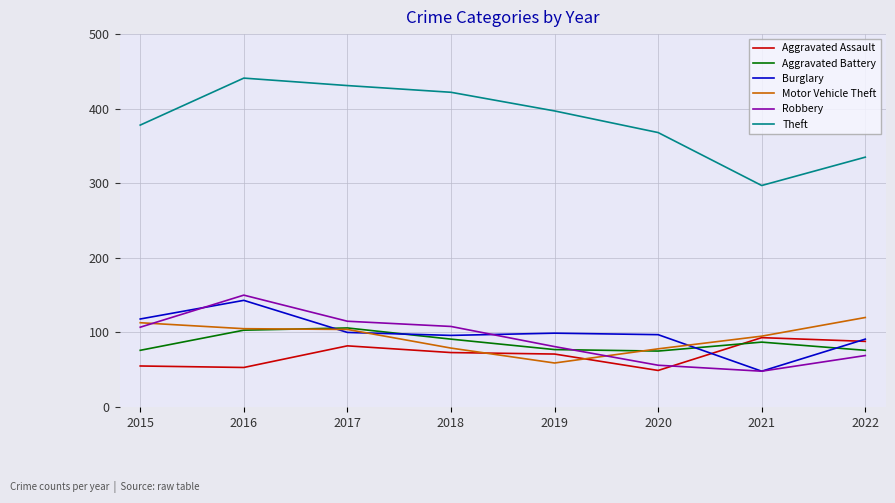

How many values in the Motor Vehicle Theft series are below 104?

4